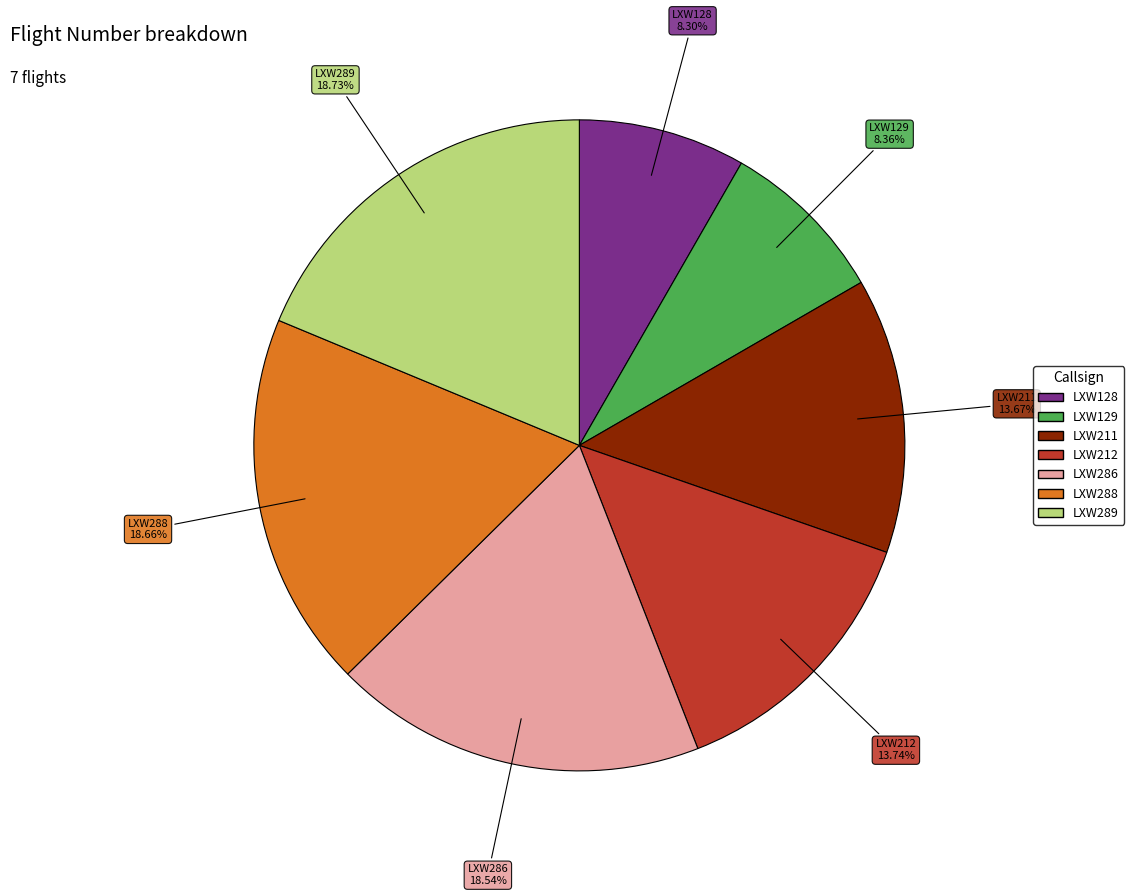

Is there a majority slice in this chart?

No